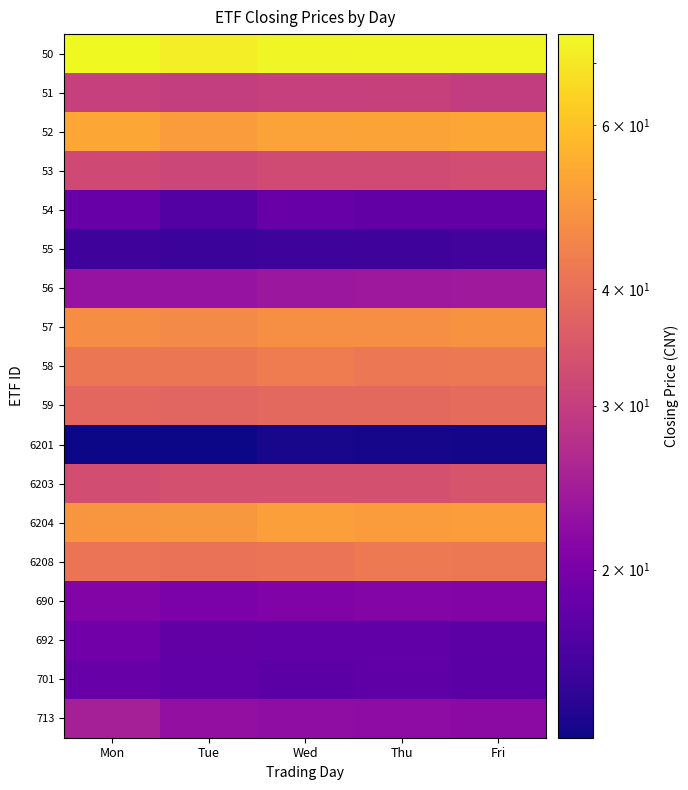

Which category has the highest value across all series?

Mon